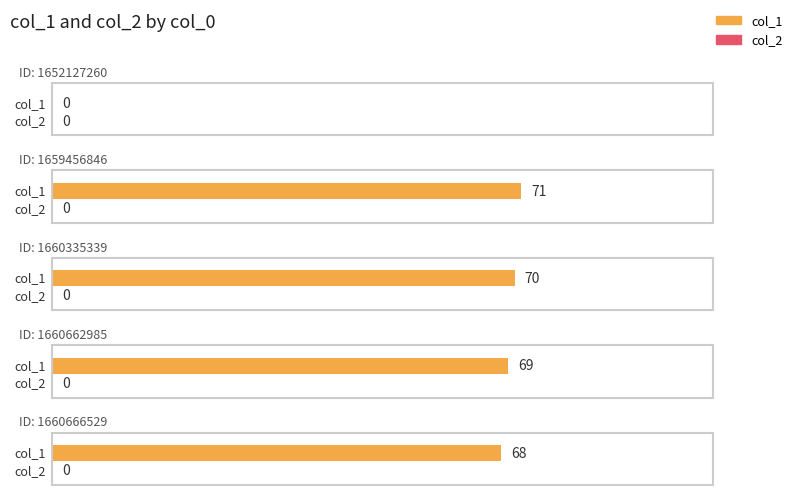

The value of col_2 at 1660335339 is 0. True or false?

True